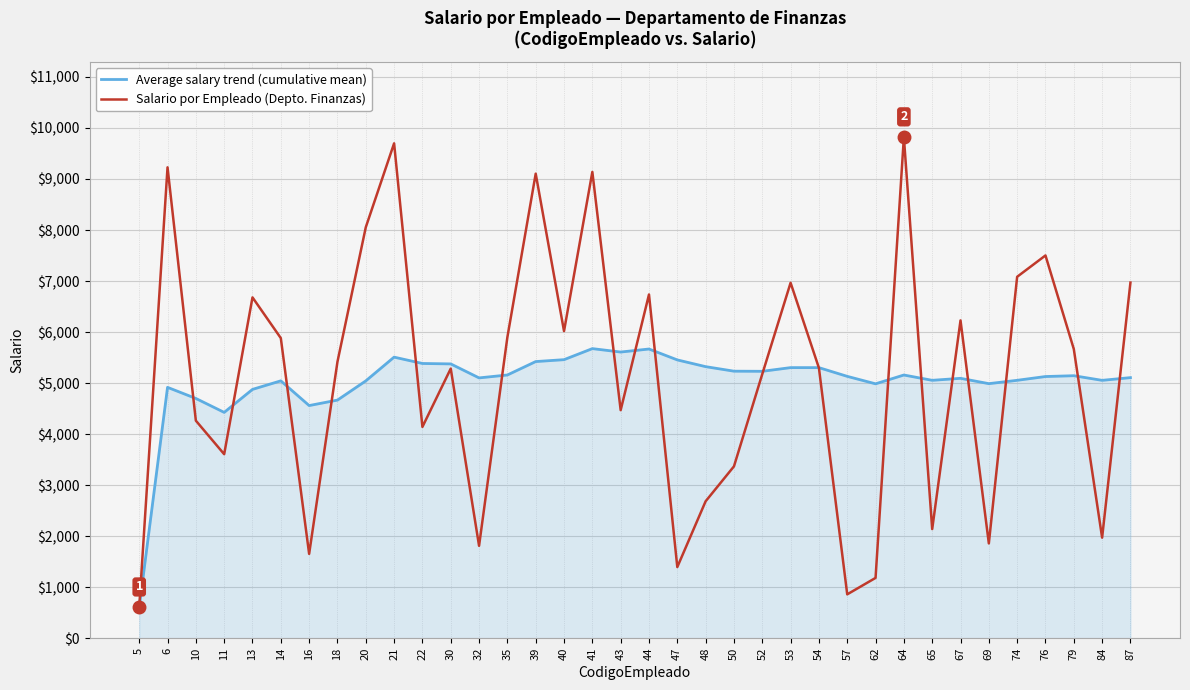

What is the average value of the Salario por Empleado (Depto. Finanzas) series?

5107.4